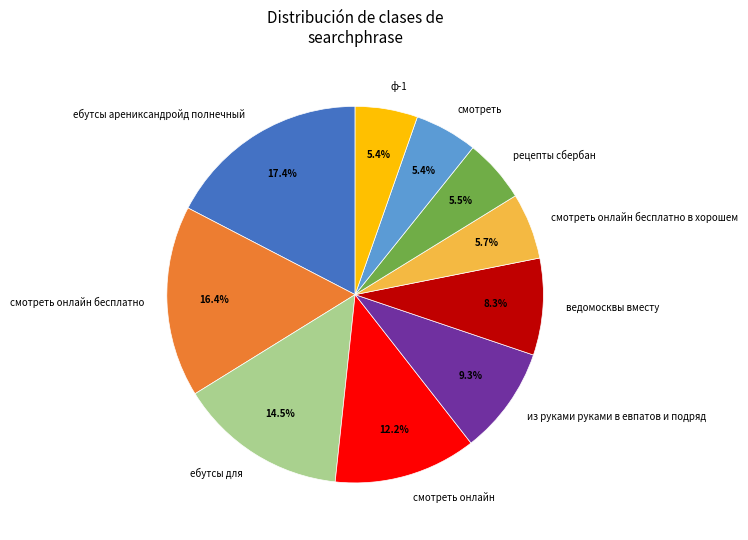

Does any single category account for the majority?

No